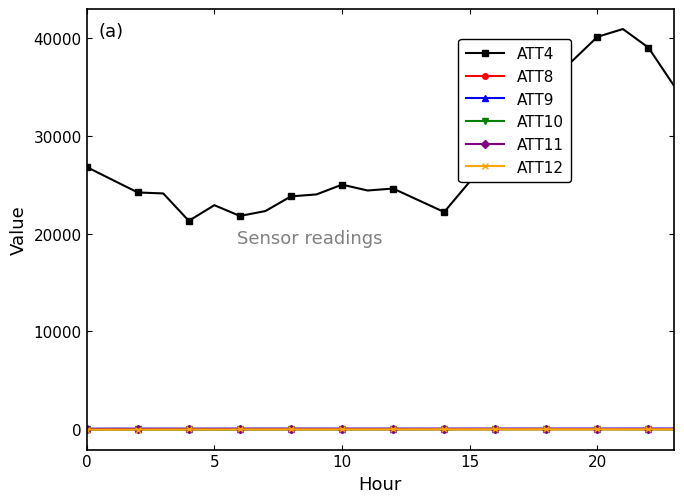

Which series has the largest total across all categories?

ATT4